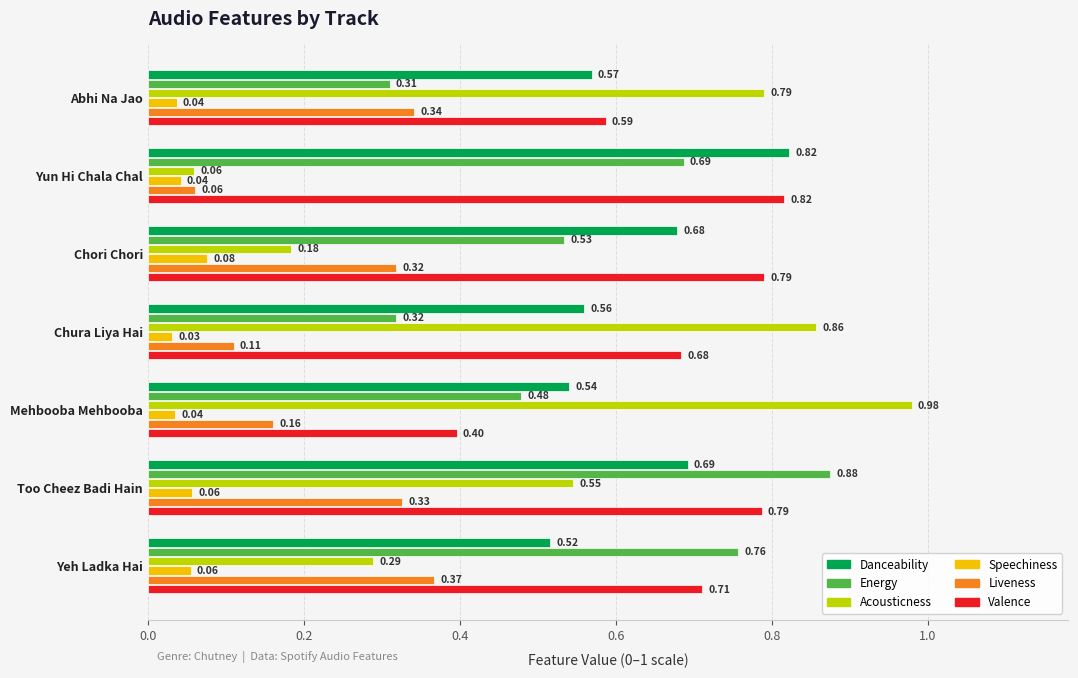

At which category is the sum across all series the highest?

Too Cheez Badi Hain